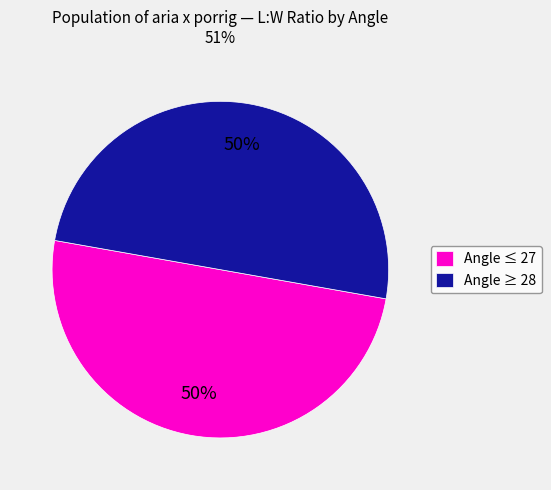

What percentage is the Angle ≤ 27 slice, to the nearest percent?

50%